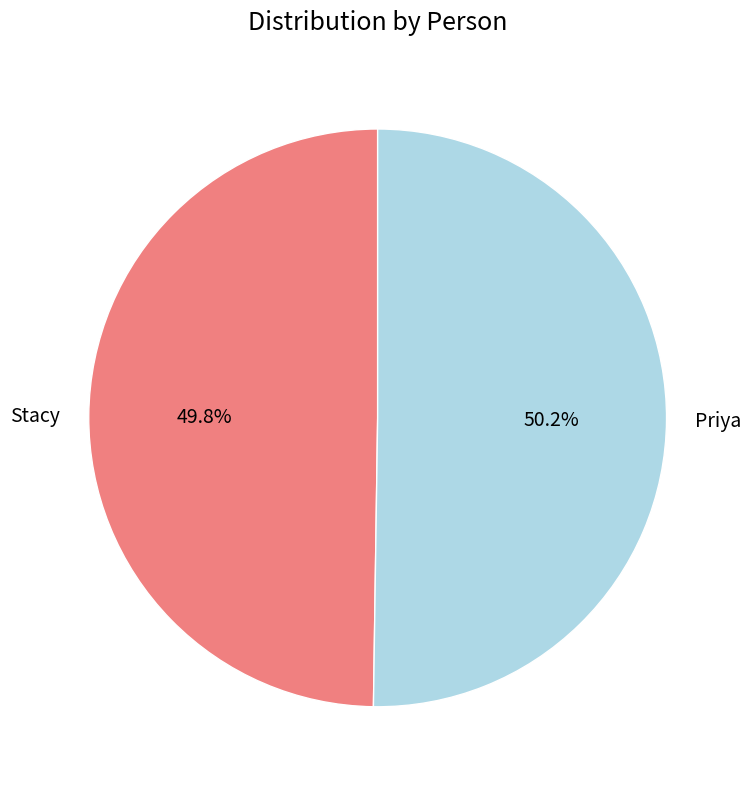

How much of the chart is everything except Stacy?

50.2%